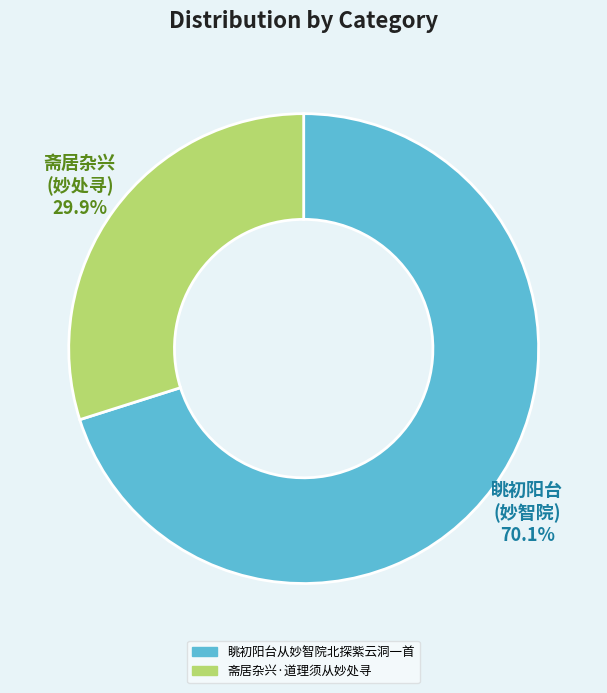

How many segments does this pie chart have?

2